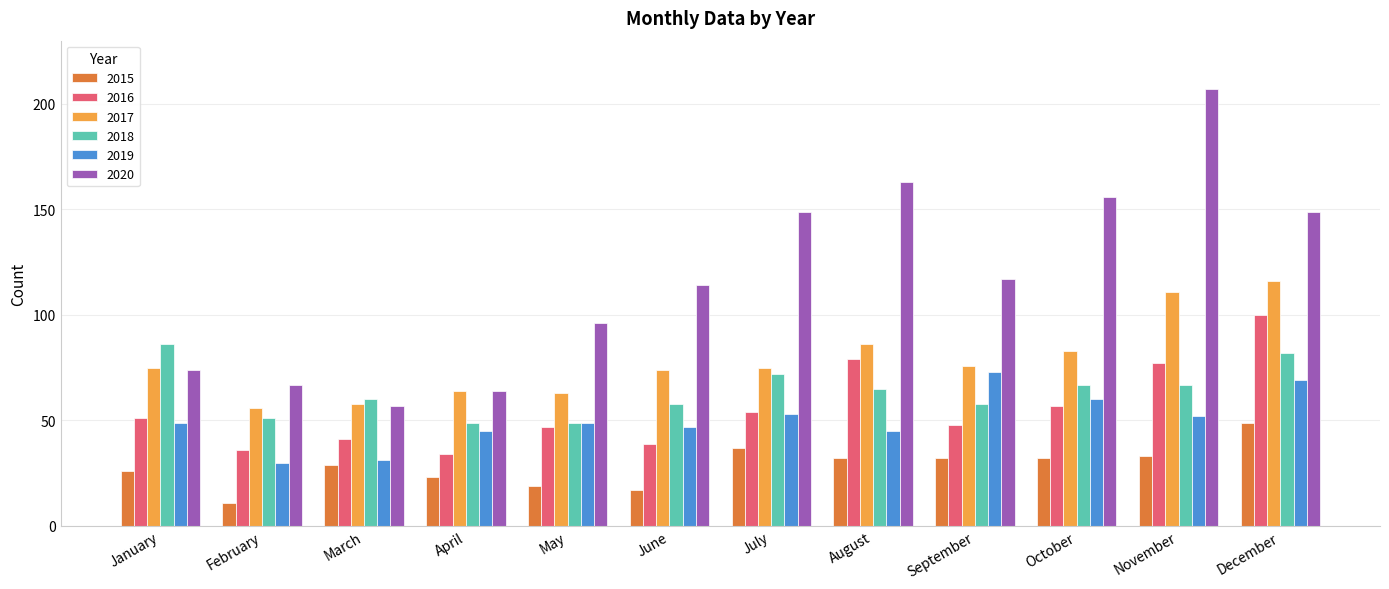

Reading left to right, transcribe all the data shown in this chart.

2015: January=26	February=11	March=29	April=23	May=19	June=17	July=37	August=32	September=32	October=32	November=33	December=49
2016: January=51	February=36	March=41	April=34	May=47	June=39	July=54	August=79	September=48	October=57	November=77	December=100
2017: January=75	February=56	March=58	April=64	May=63	June=74	July=75	August=86	September=76	October=83	November=111	December=116
2018: January=86	February=51	March=60	April=49	May=49	June=58	July=72	August=65	September=58	October=67	November=67	December=82
2019: January=49	February=30	March=31	April=45	May=49	June=47	July=53	August=45	September=73	October=60	November=52	December=69
2020: January=74	February=67	March=57	April=64	May=96	June=114	July=149	August=163	September=117	October=156	November=207	December=149